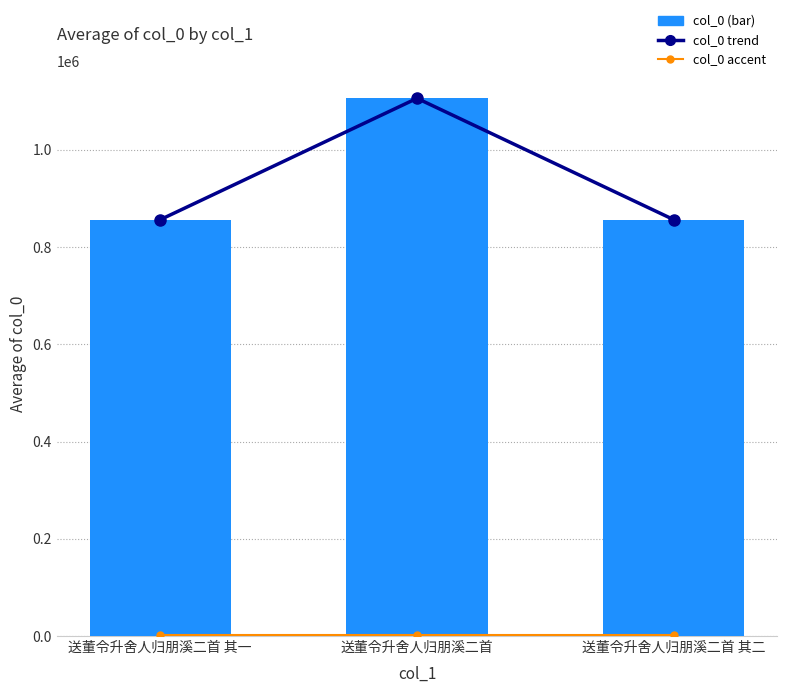

Which series changed the most between 送董令升舍人归朋溪二首 and 送董令升舍人归朋溪二首 其二?

col_0 trend